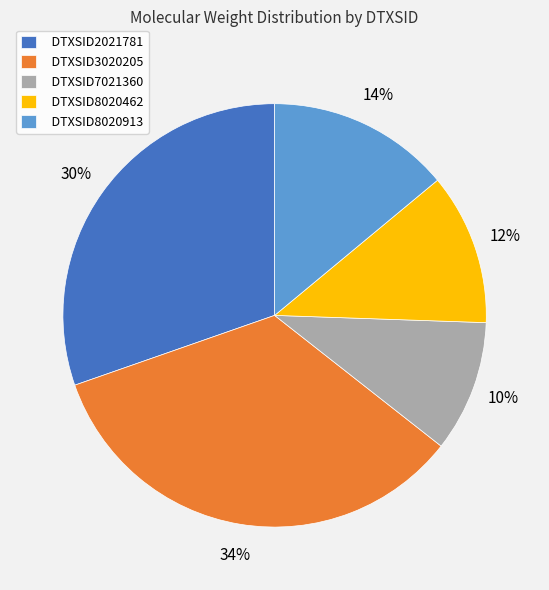

Which category has the smallest portion of the pie?

DTXSID7021360